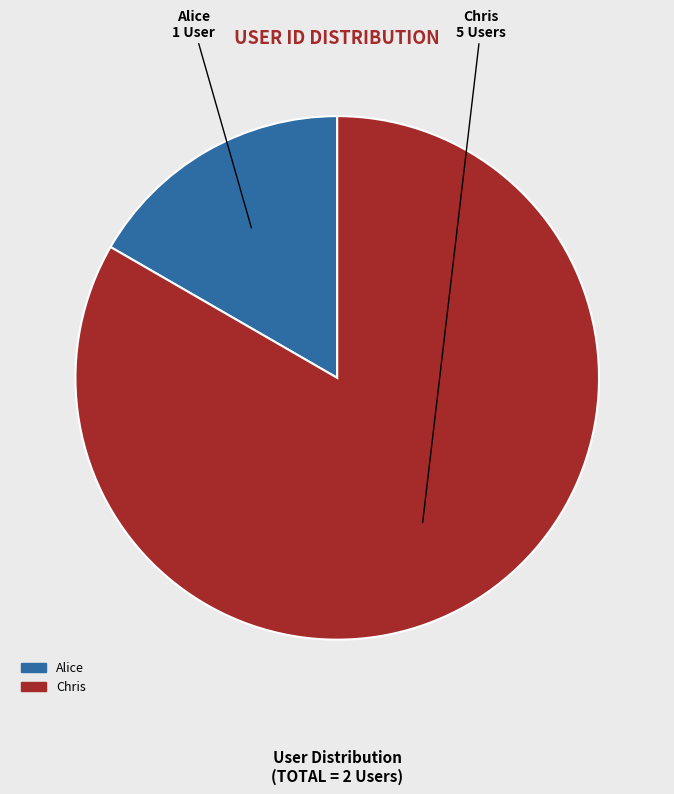

Rank the categories by value from highest to lowest.

Chris, Alice